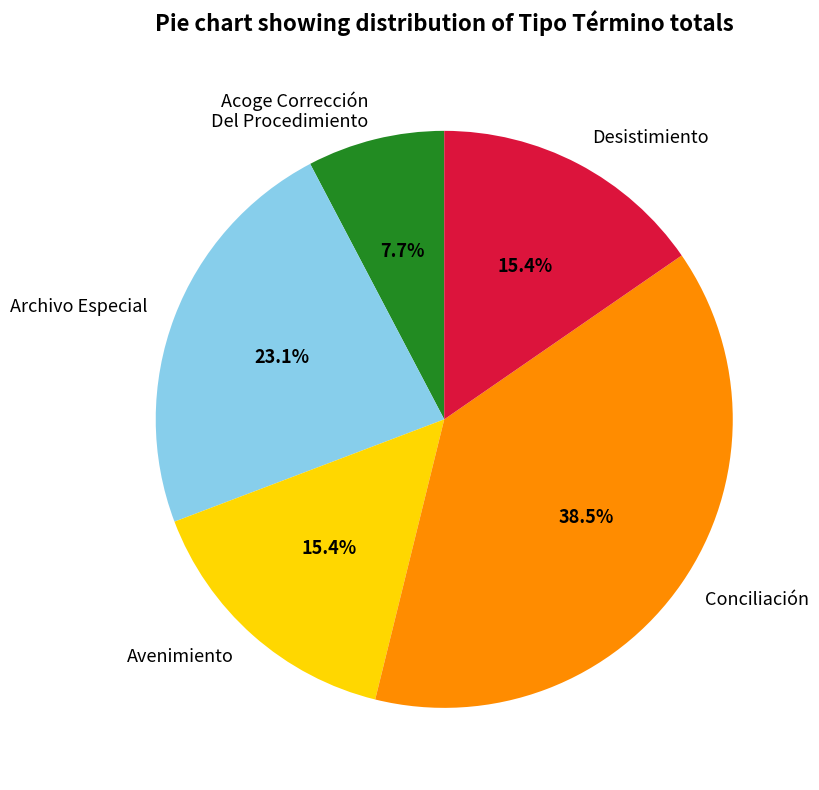

Count the number of slices in the pie.

5